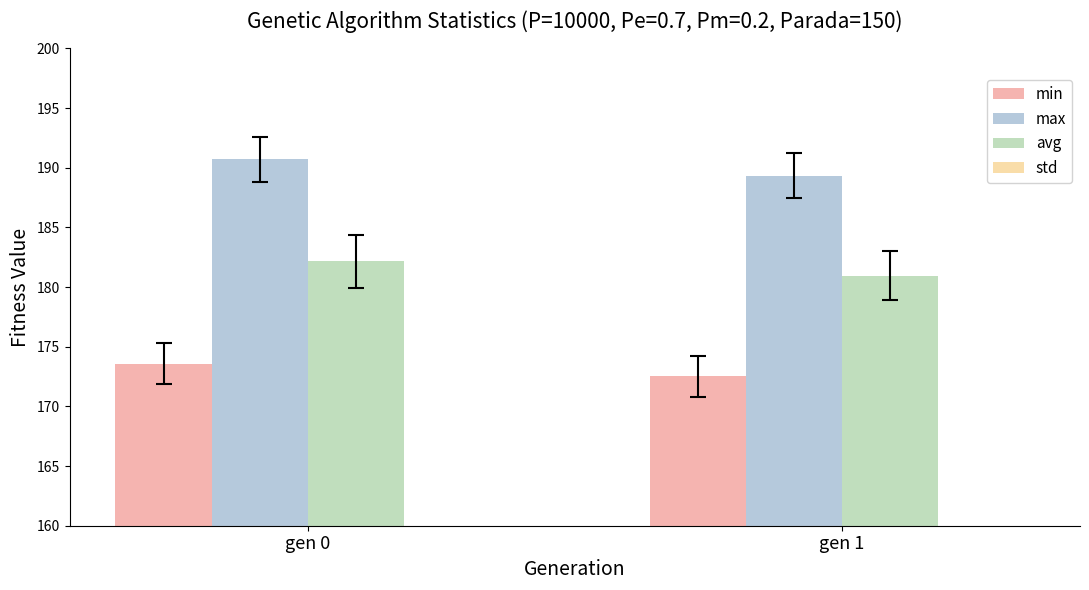

Read the max value at gen 1.

189.3